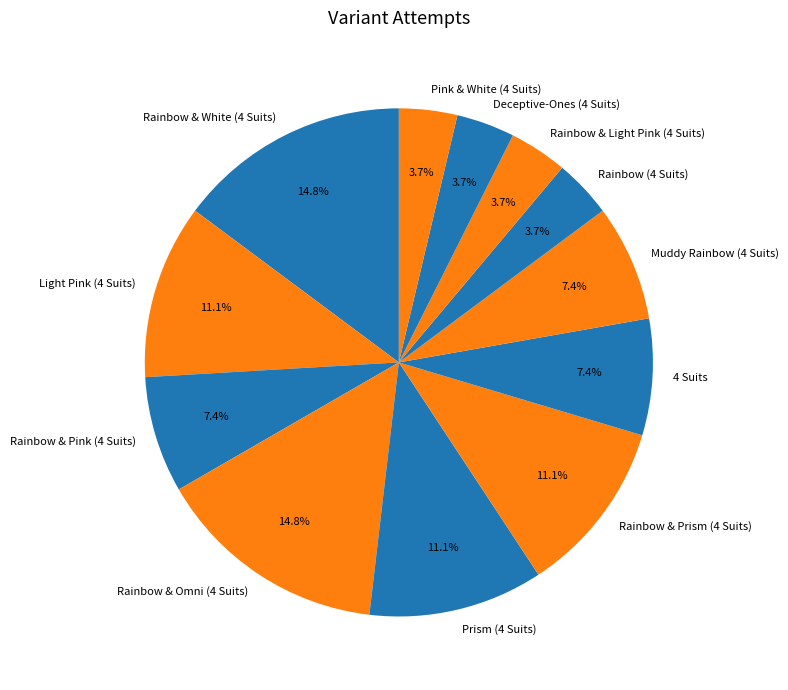

What is the total percentage of Rainbow & Light Pink (4 Suits) and Deceptive-Ones (4 Suits)?

7.4%